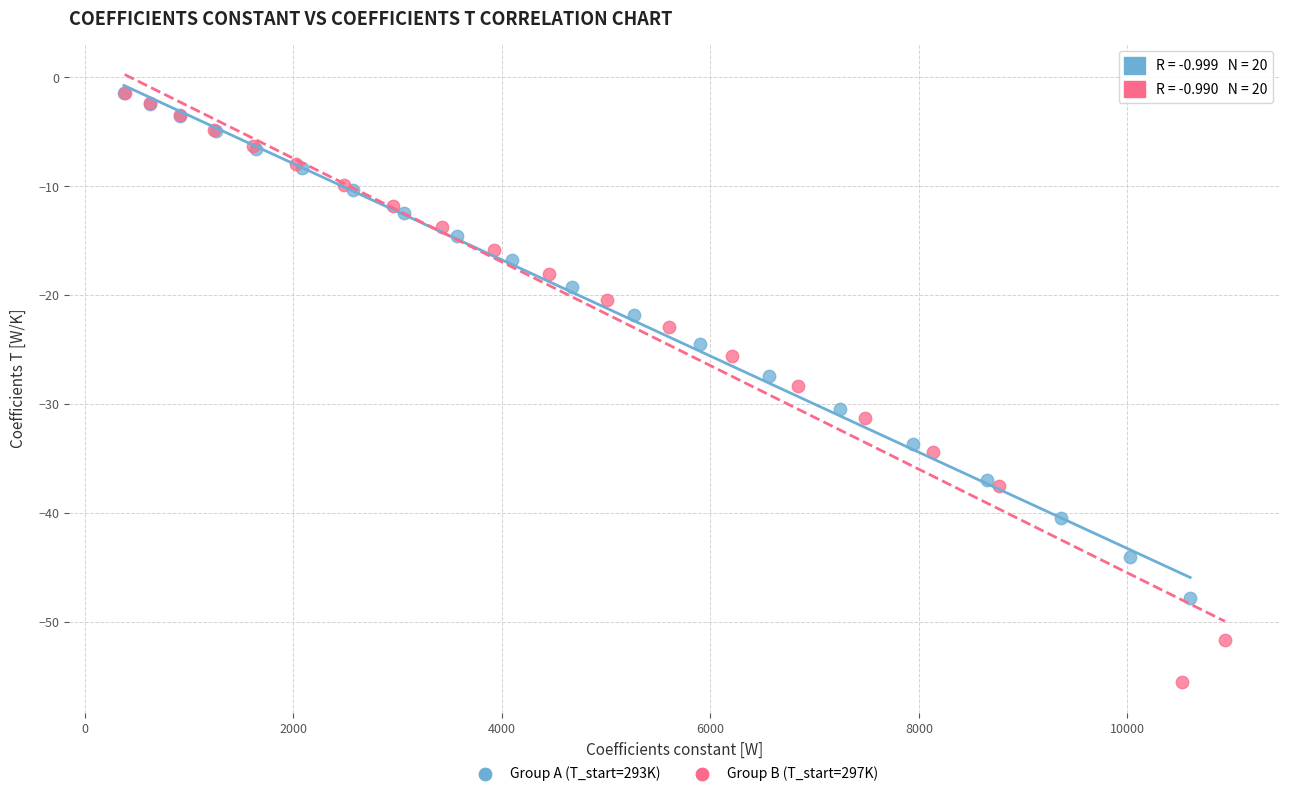

Which series has the widest spread of Y values?

Group B (T_start=297K)